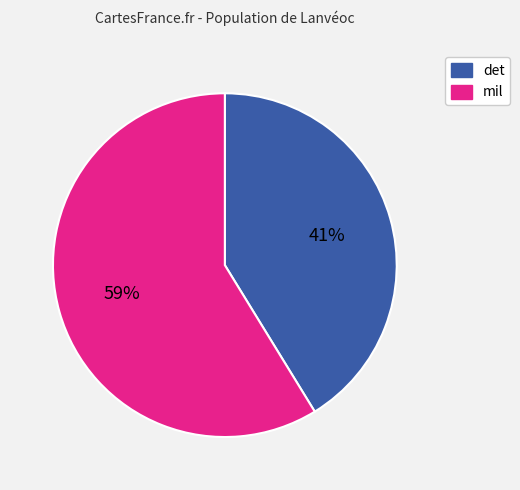

Is there a majority slice in this chart?

Yes